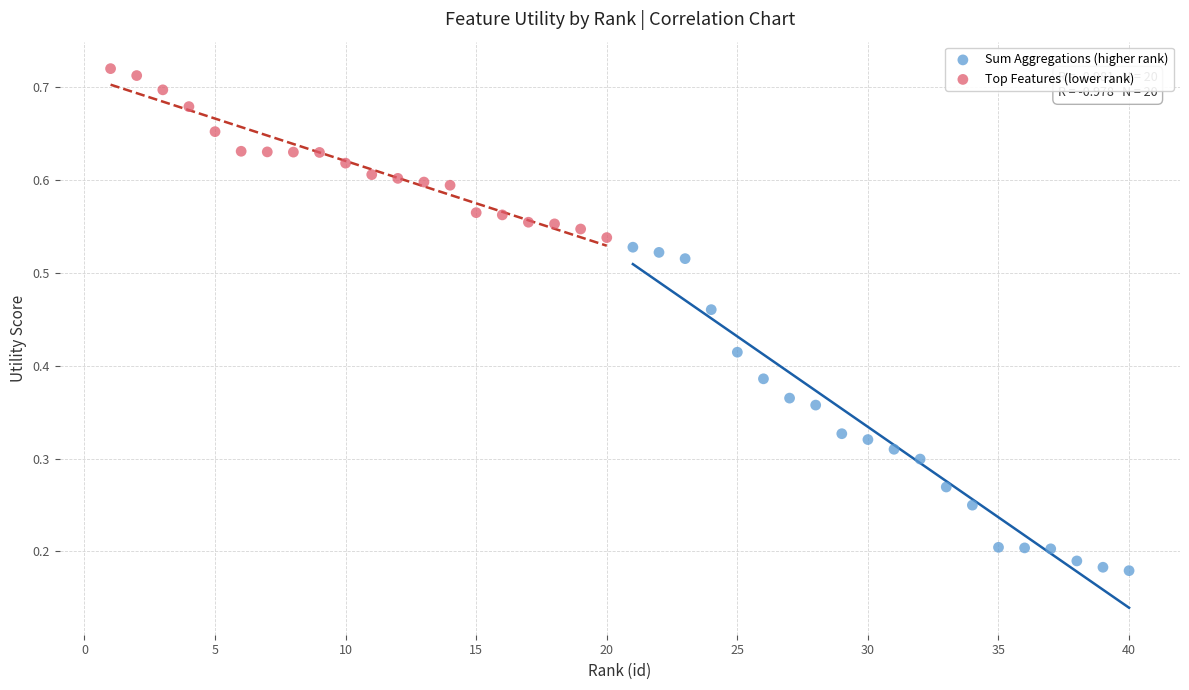

Which series has the largest Y range (max minus min)?

Sum Aggregations (higher rank)